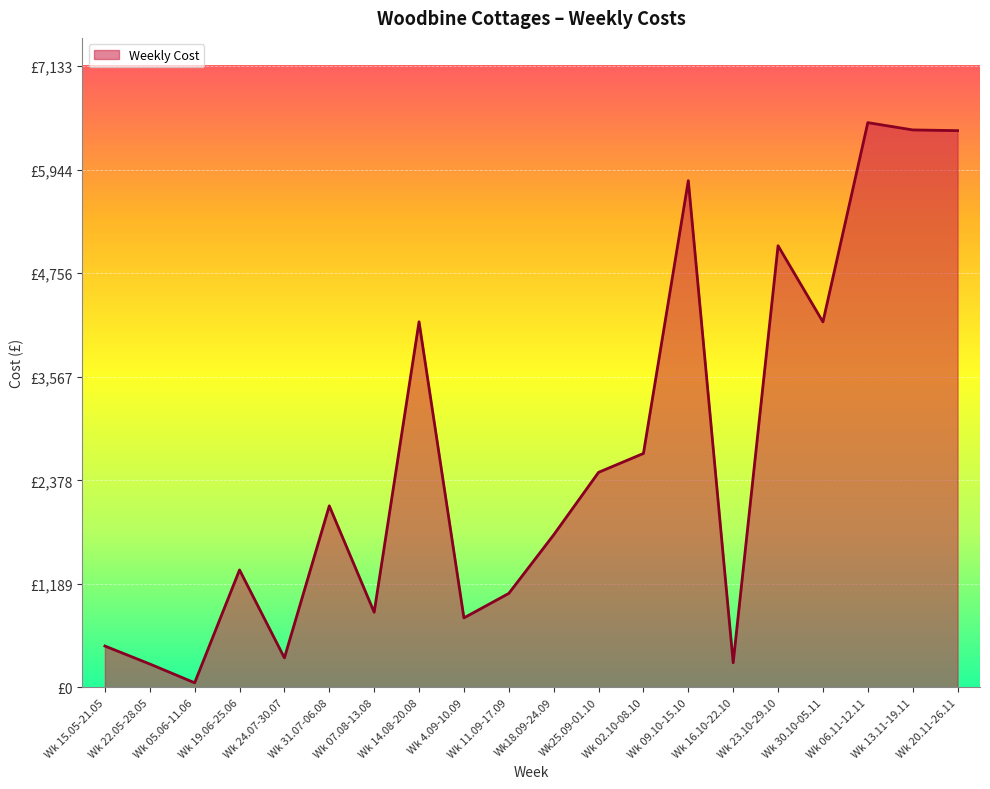

What is the smallest value displayed?

54.0